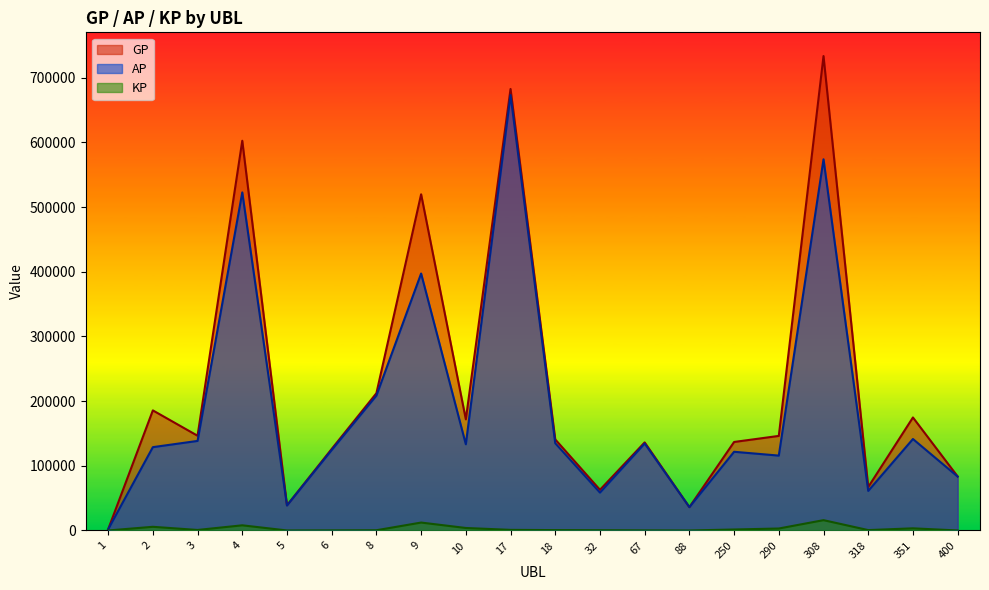

Where does the AP series first go above 133233?

3